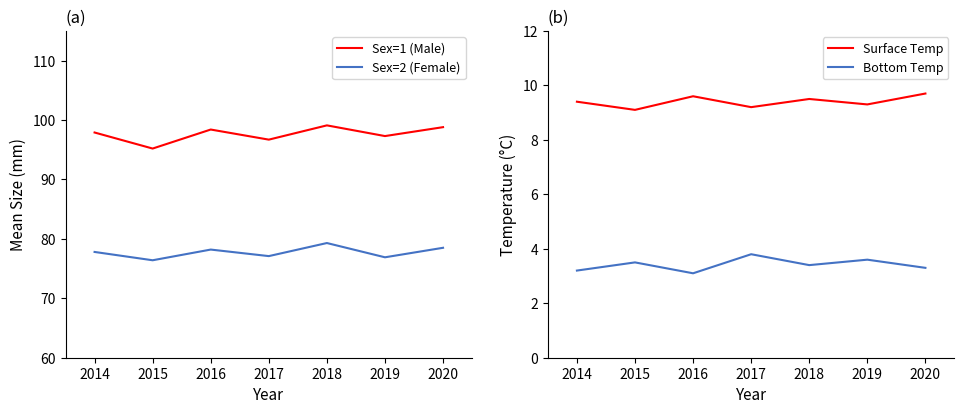

Between 2017 and 2016, which is larger?

2016